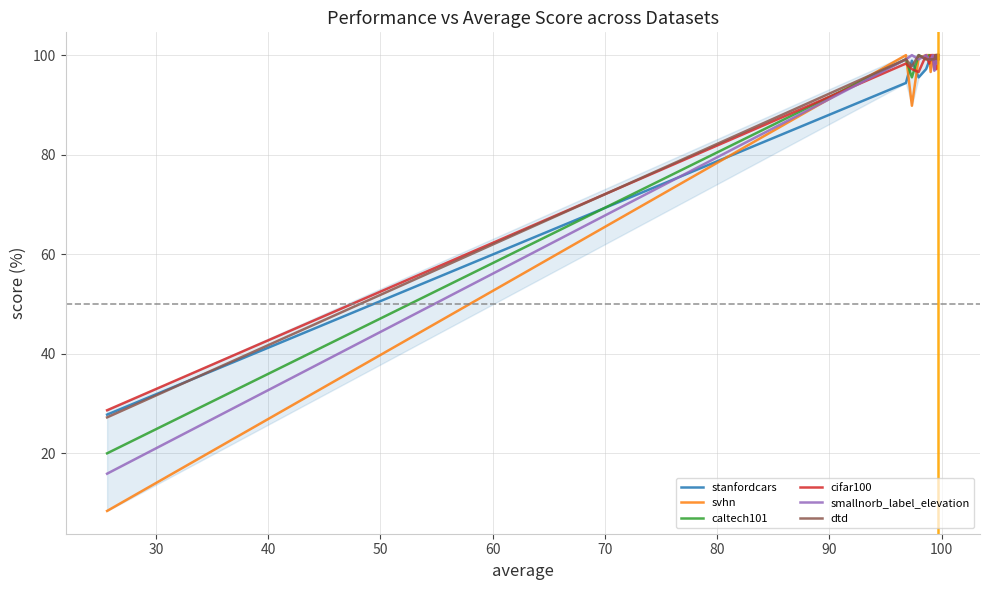

Between 50 and 90, which is larger?

90